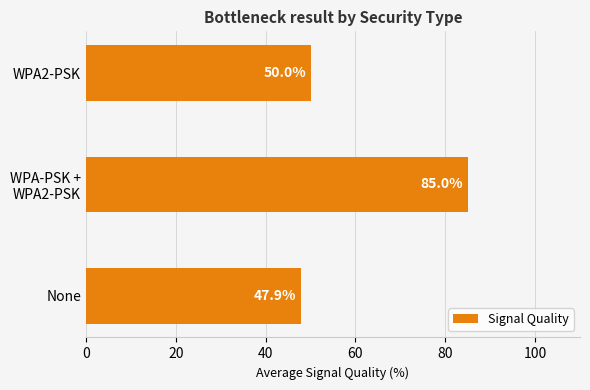

Are the bars grouped side by side (vs. stacked)?

No